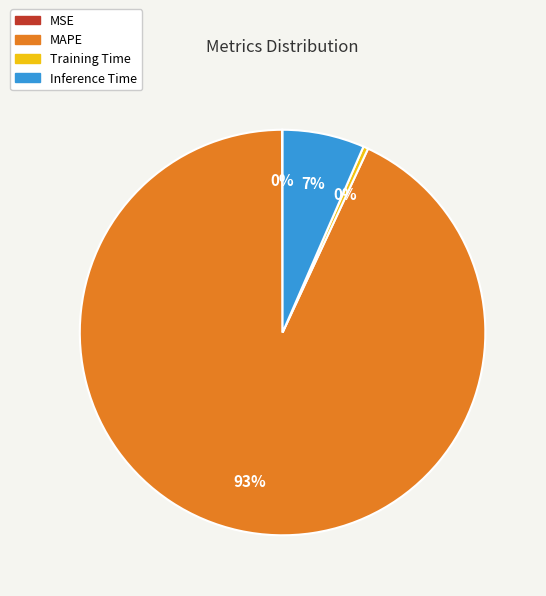

What percentage is the Inference Time slice, to the nearest percent?

7%